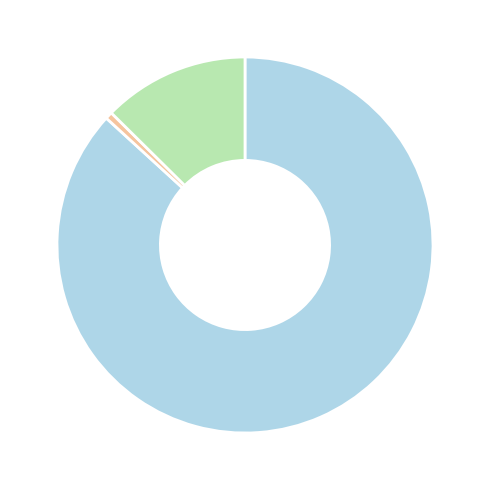

Is there a majority slice in this chart?

Yes